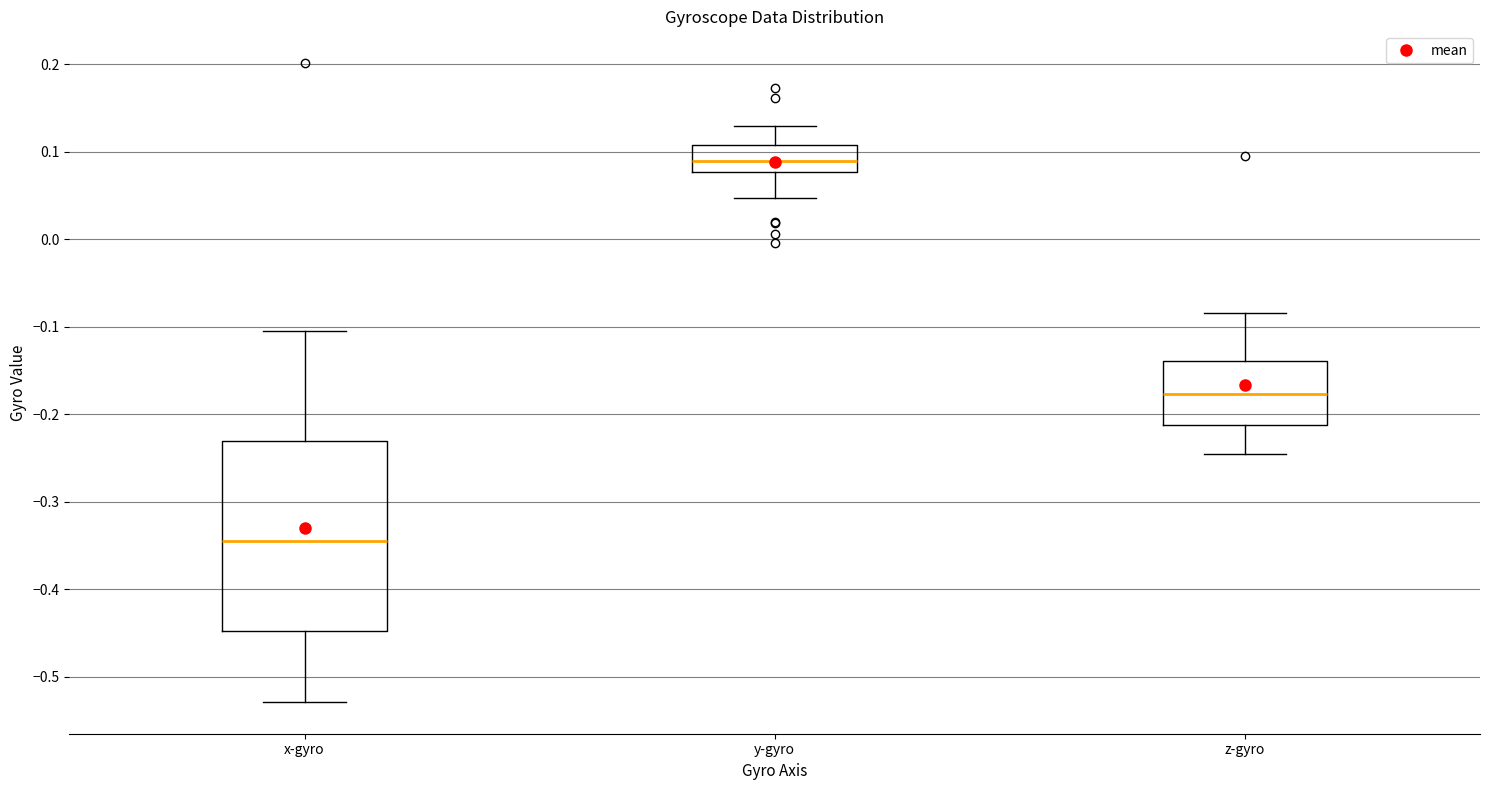

Comparing the boxes themselves (not the whiskers), which one is the tallest?

x-gyro